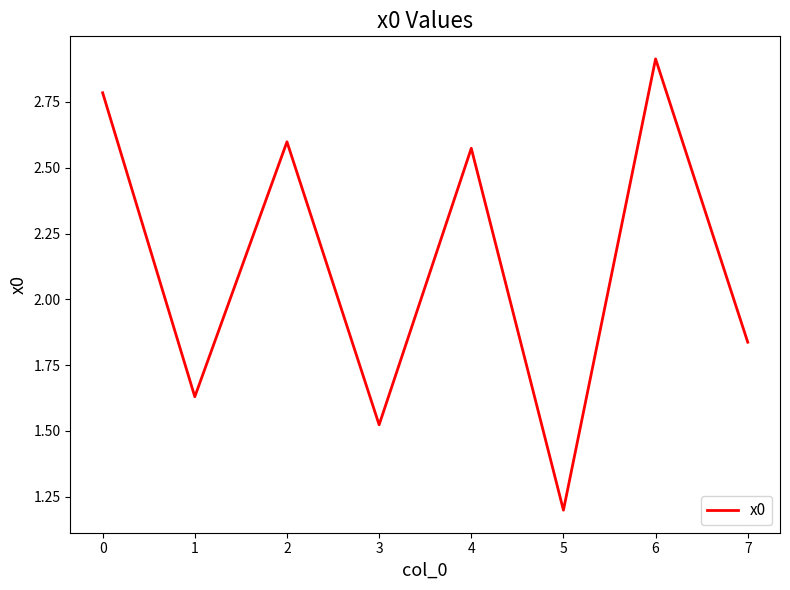

What is the ratio of the value at 5 to the value at 1?

0.7